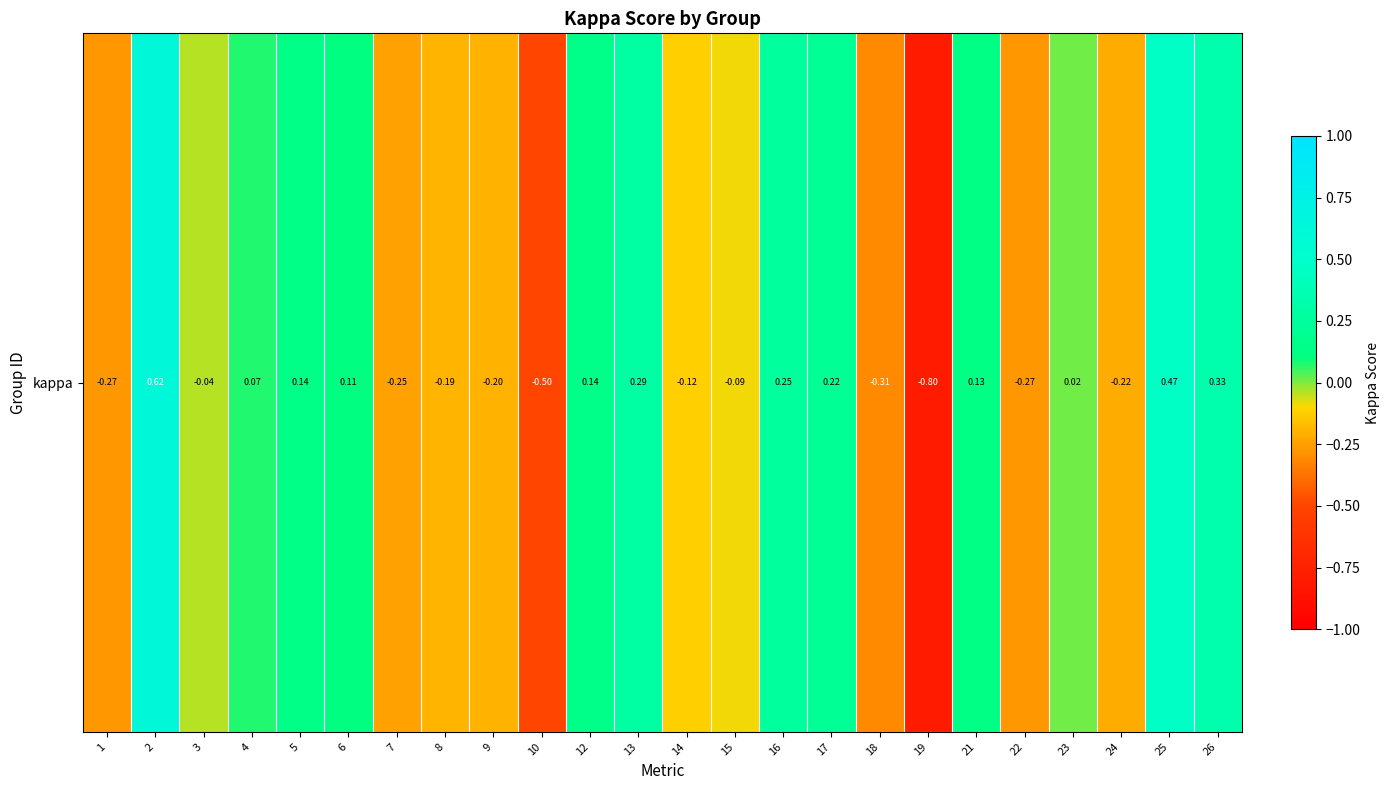

Rank the categories by value from lowest to highest.

19, 10, 18, 1, 22, 7, 24, 9, 8, 14, 15, 3, 23, 4, 6, 21, 5, 12, 17, 16, 13, 26, 25, 2